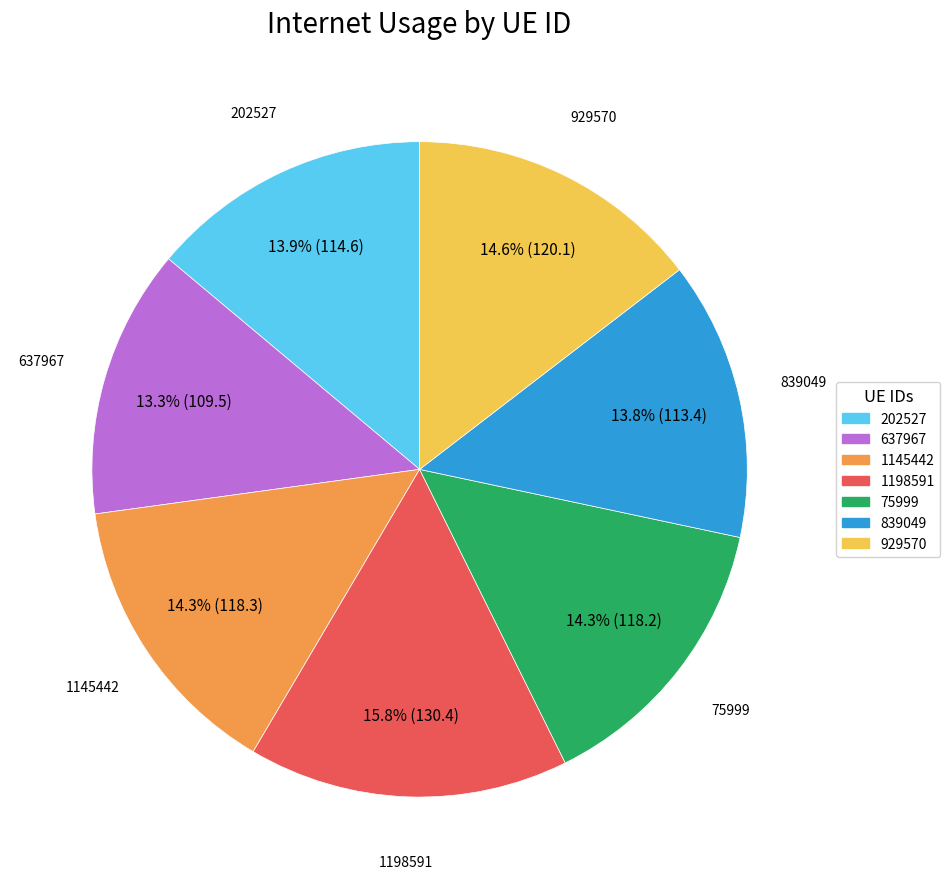

What percentage is the 202527 slice, to the nearest percent?

14%